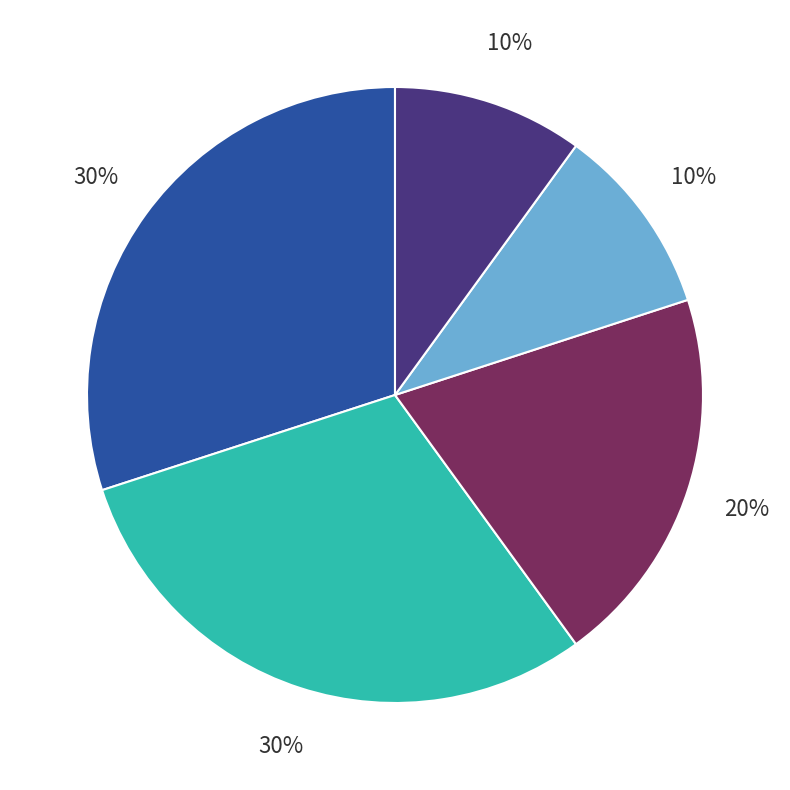

How many segments does this pie chart have?

5